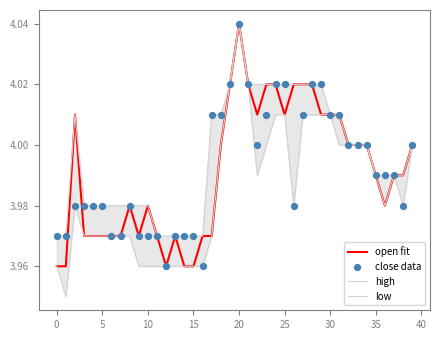

Which series reaches the maximum Y coordinate?

open fit